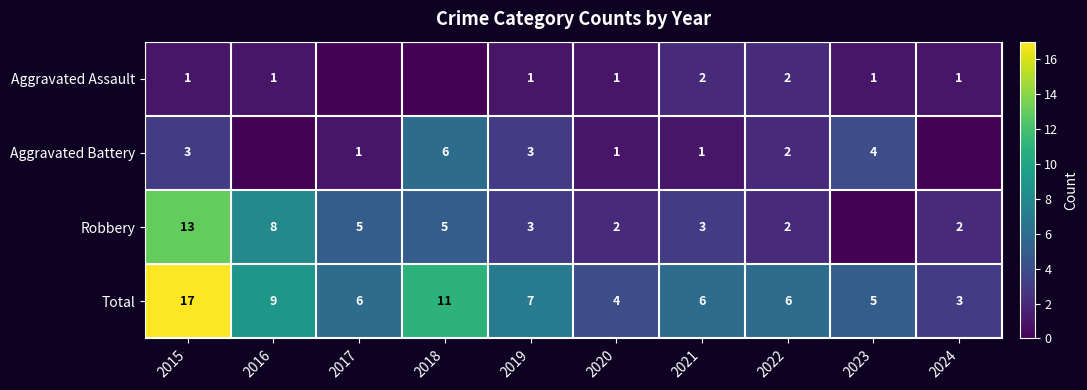

What is the spread (max minus min) of values at 2022?

4